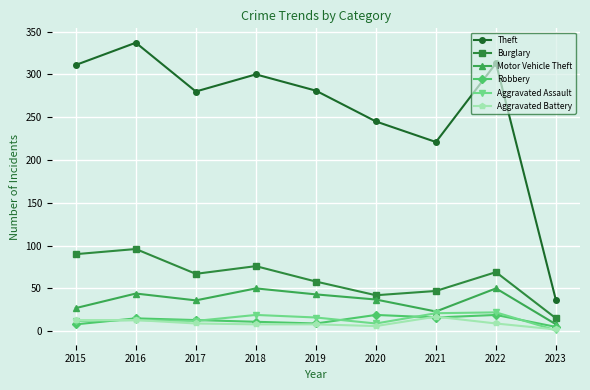

True or false: Aggravated Battery and Burglary cross at least once.

False